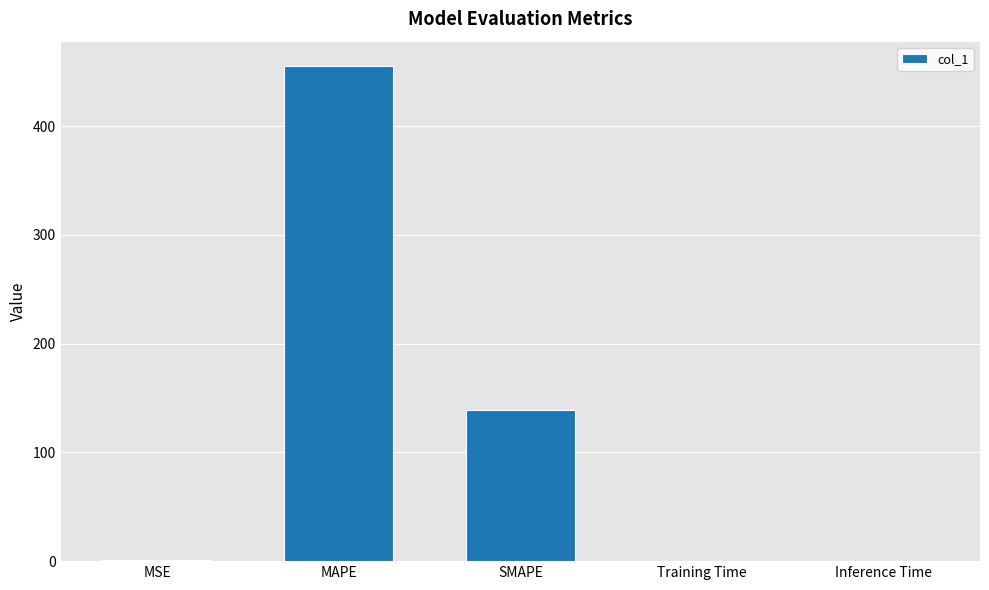

At which category does the chart reach its peak across all series?

MAPE